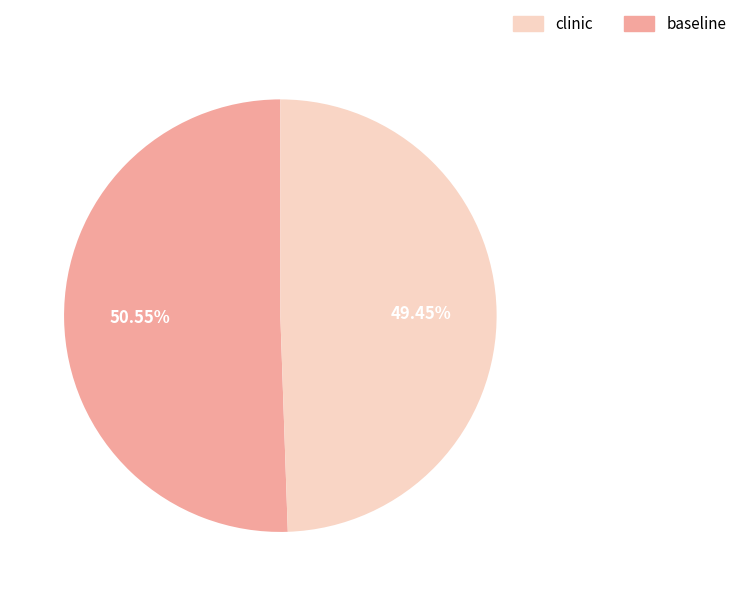

Is there any slice that represents more than half of the pie?

Yes